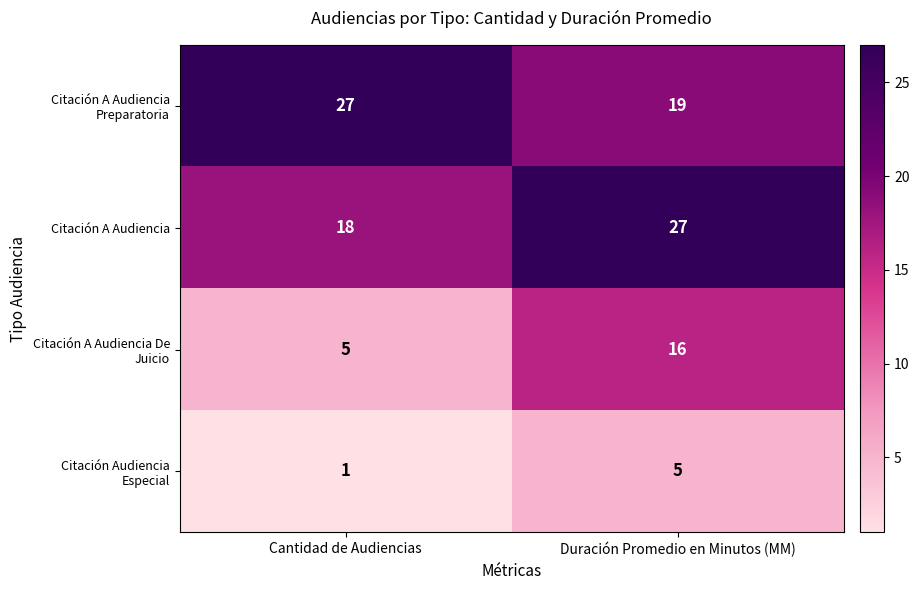

True or false: Citación A Audiencia has a value of 18 at Cantidad de Audiencias.

True